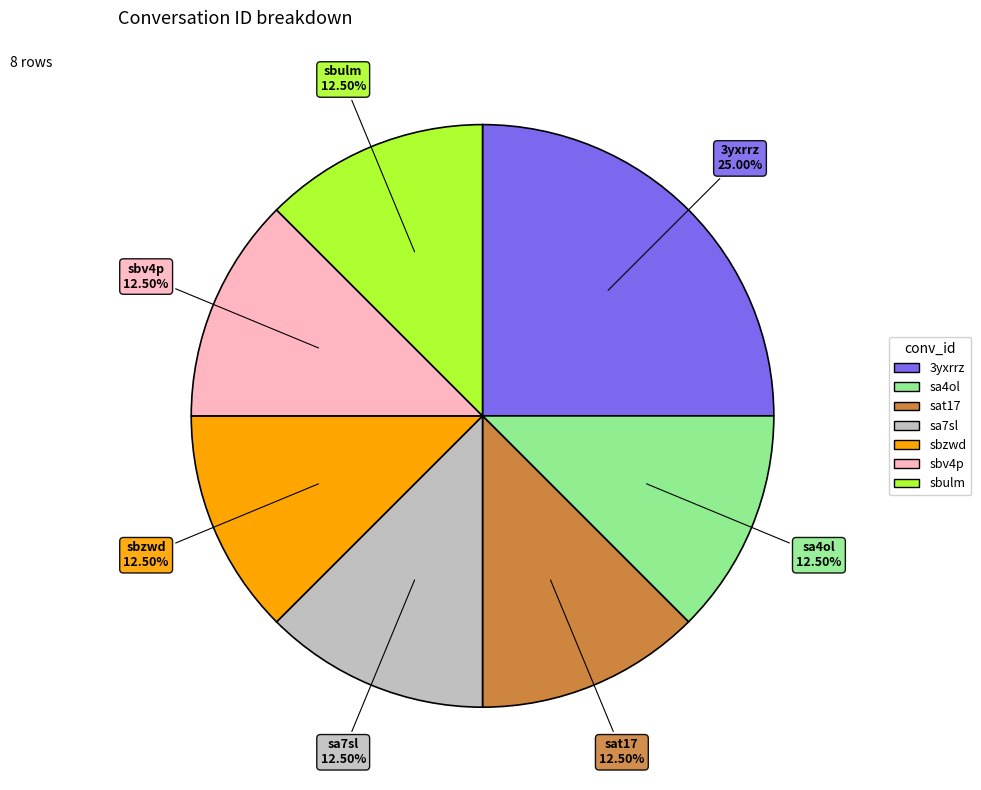

Do 3yxrrz and sa7sl together represent more than half of the pie?

No